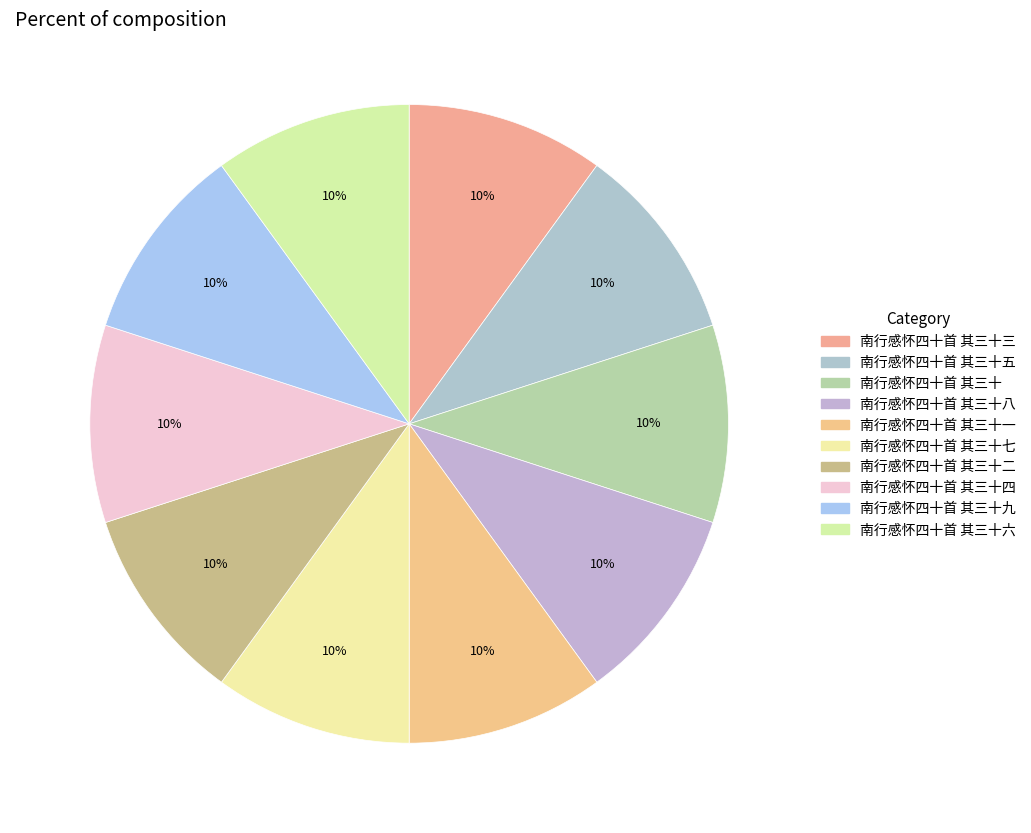

How many segments does this pie chart have?

10